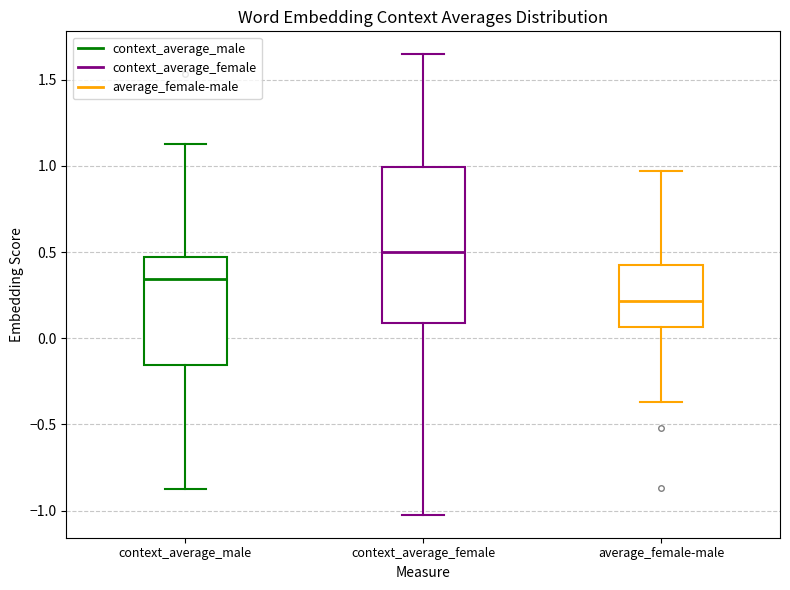

Where is the lower edge of the box for context_average_male on the y-axis? The values are not printed on the chart, so give them approximately, as read against the axis.

-0.15